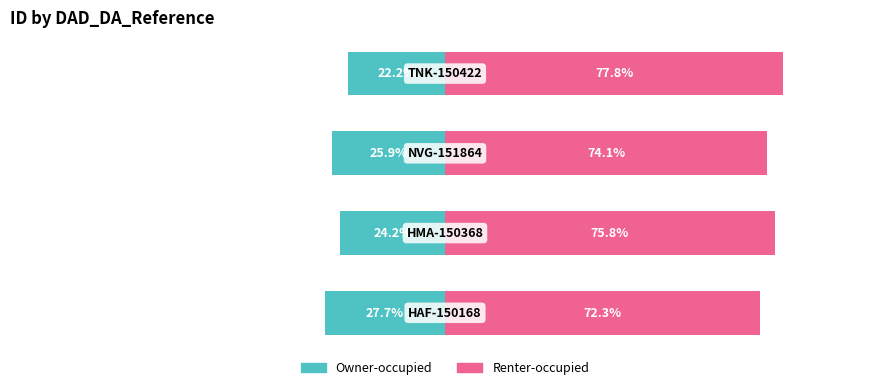

What is the sum of all Renter-occupied values?

300.0